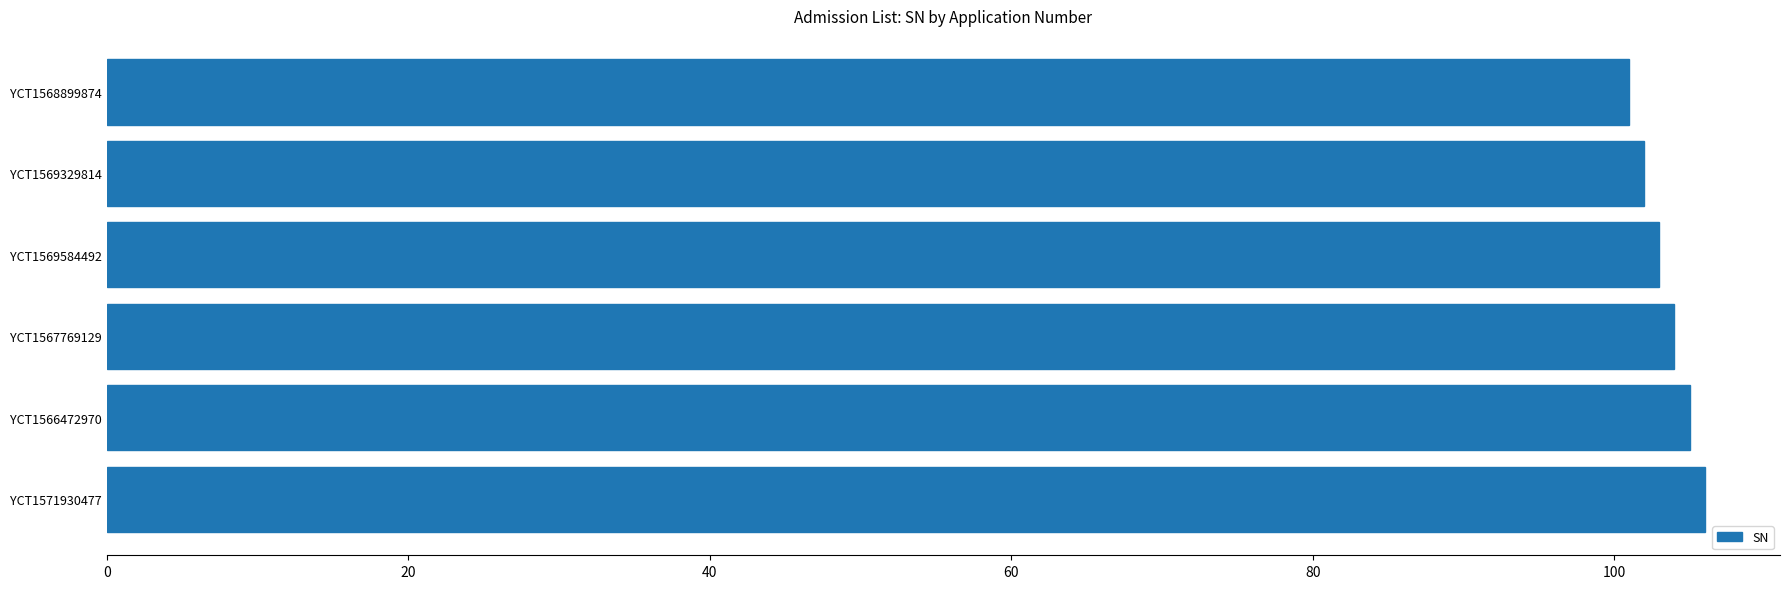

What is the sum of all values?

621